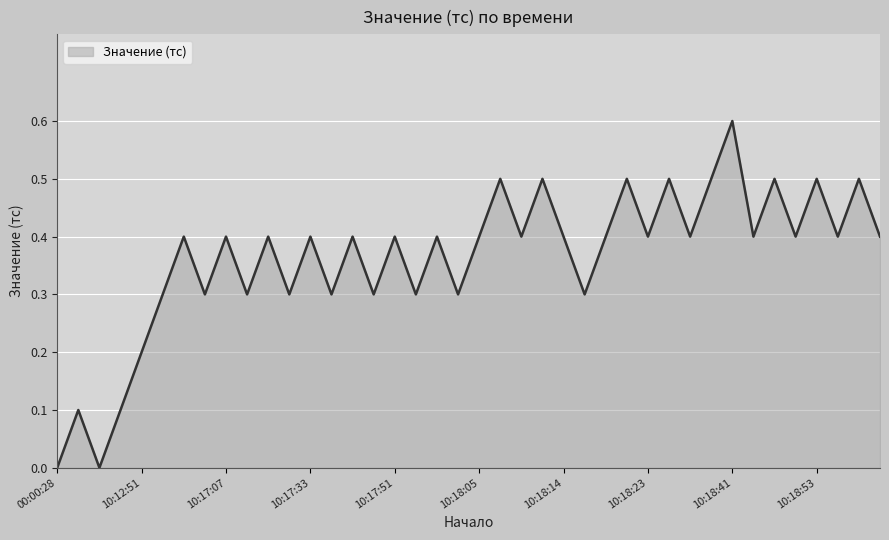

What is the greatest value displayed?

0.6